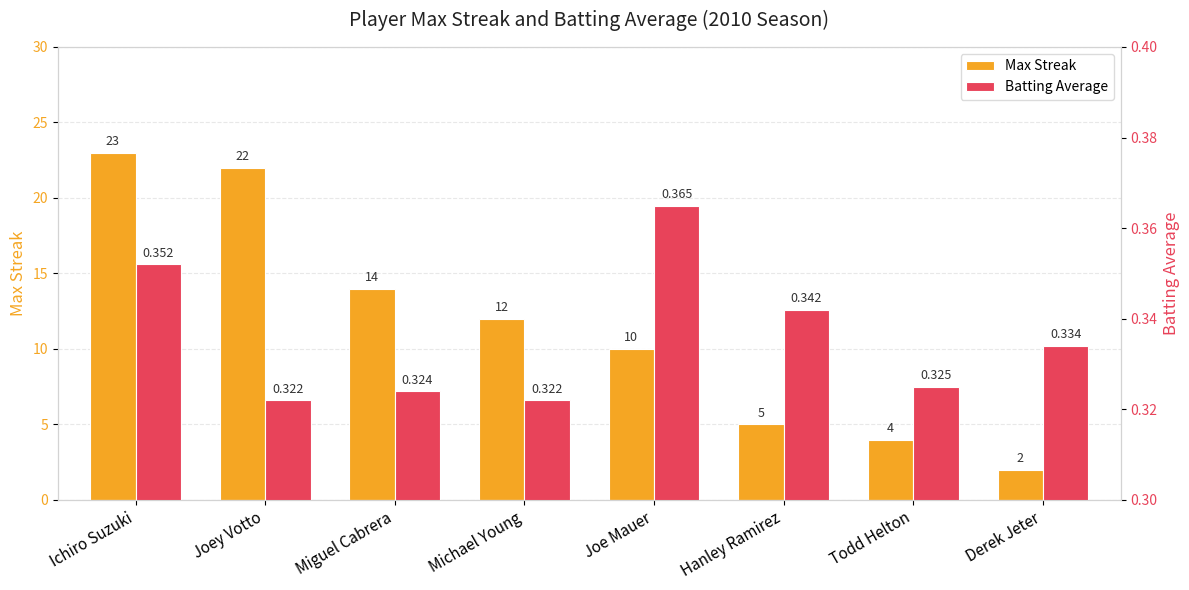

What is the average value of the Batting Average series?

0.3